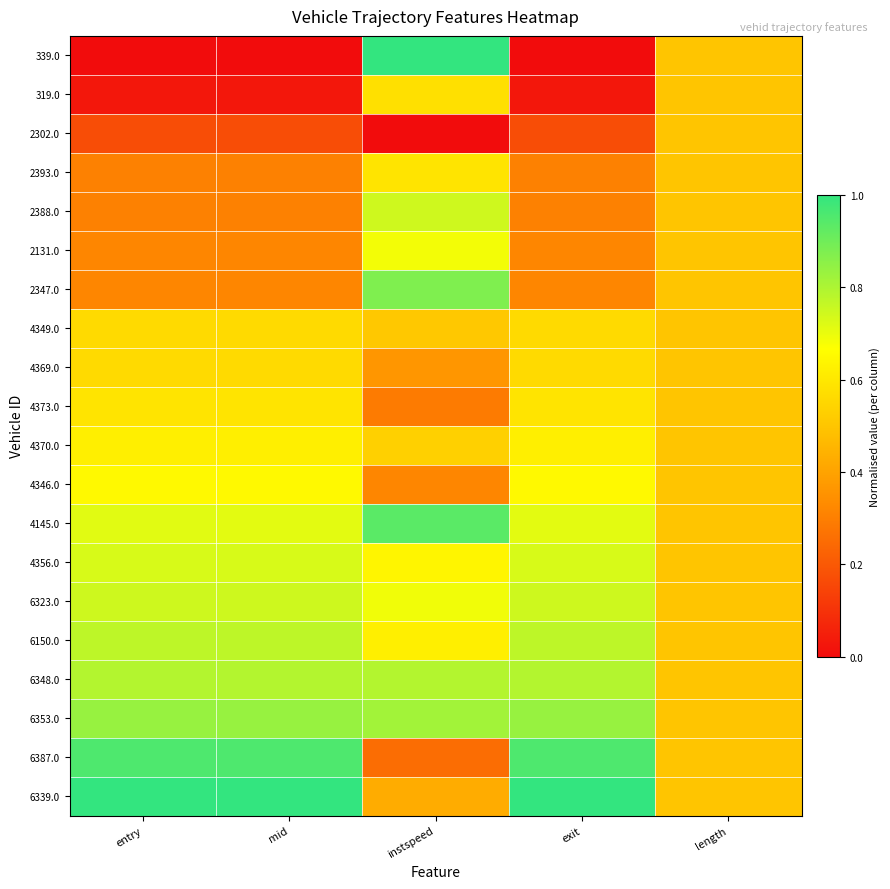

At instspeed, list the series in order from largest to smallest.

339.0, 4145.0, 2347.0, 6353.0, 6348.0, 2388.0, 6323.0, 2131.0, 4356.0, 6150.0, 2393.0, 319.0, 4370.0, 4349.0, 6339.0, 4369.0, 4346.0, 4373.0, 6387.0, 2302.0